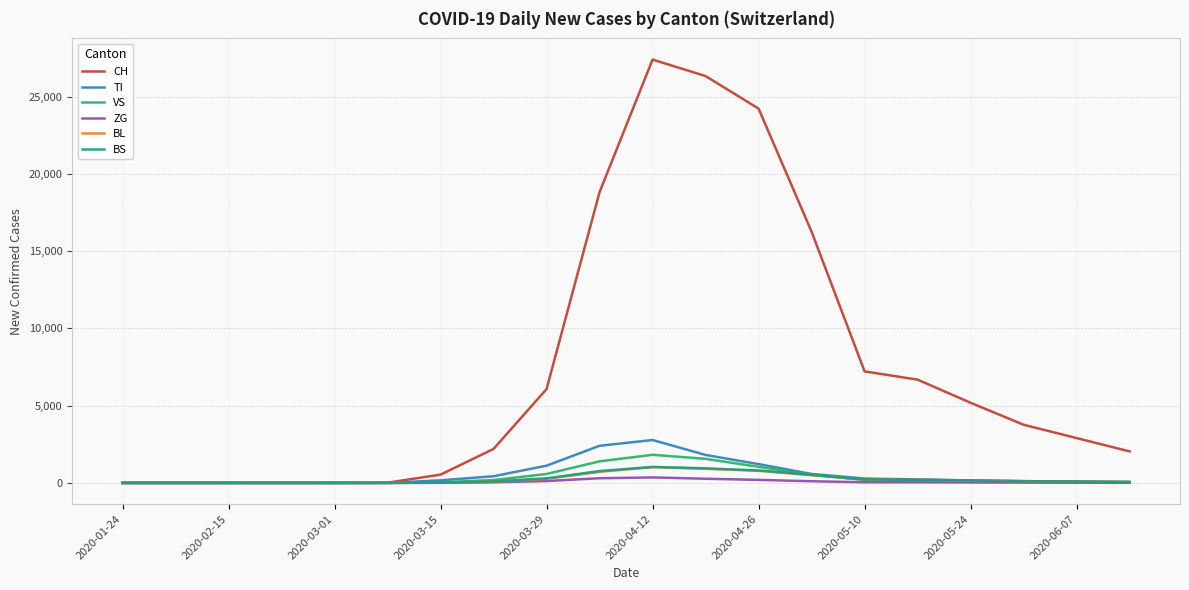

Which series has the largest total across all categories?

CH